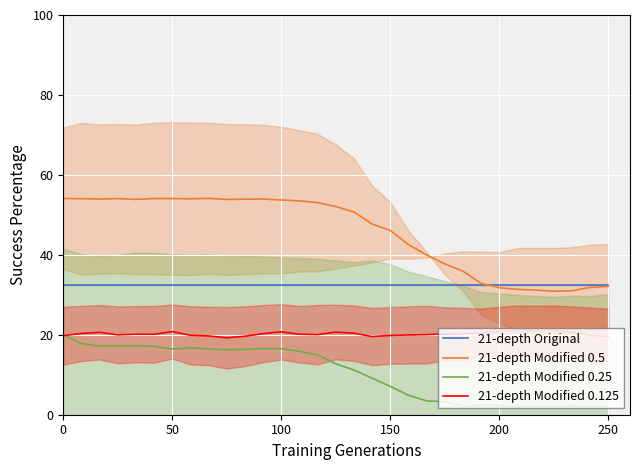

What is the minimum value for 21-depth Modified 0.125?

19.2